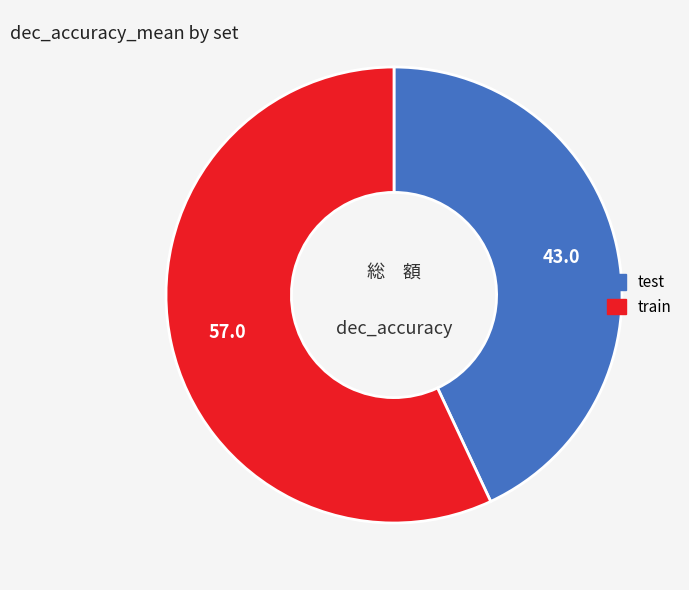

Does train represent more than half of the total?

Yes